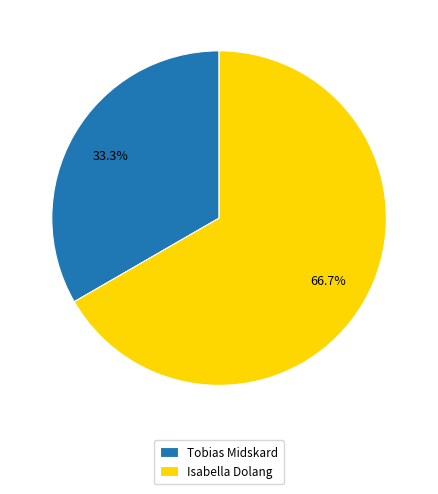

How many segments does this pie chart have?

2